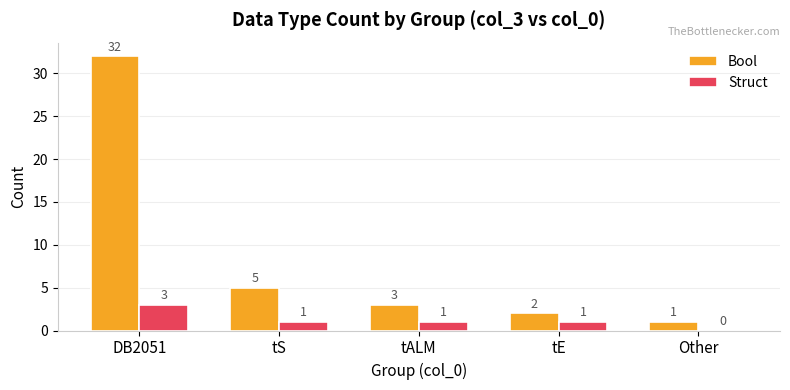

At which category is the sum across all series the highest?

DB2051